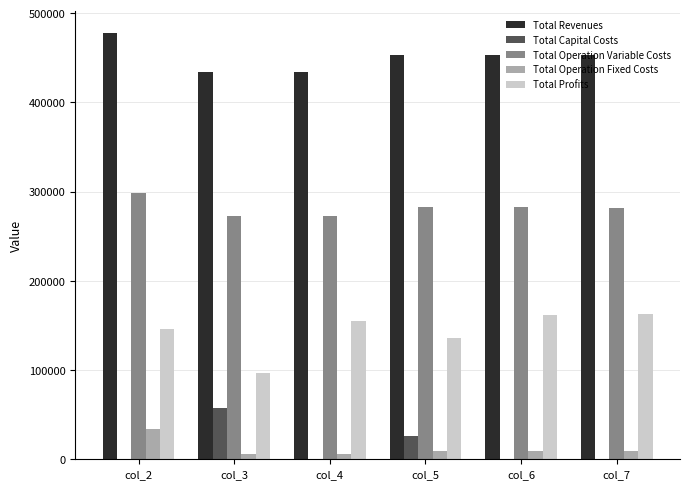

What is the maximum value shown in the chart?

478232.8